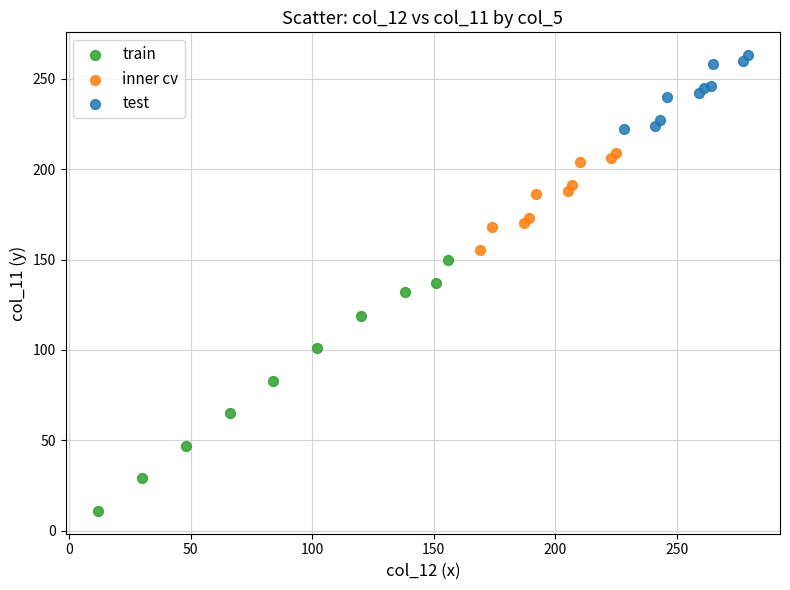

Which series contains the lowest Y value?

train